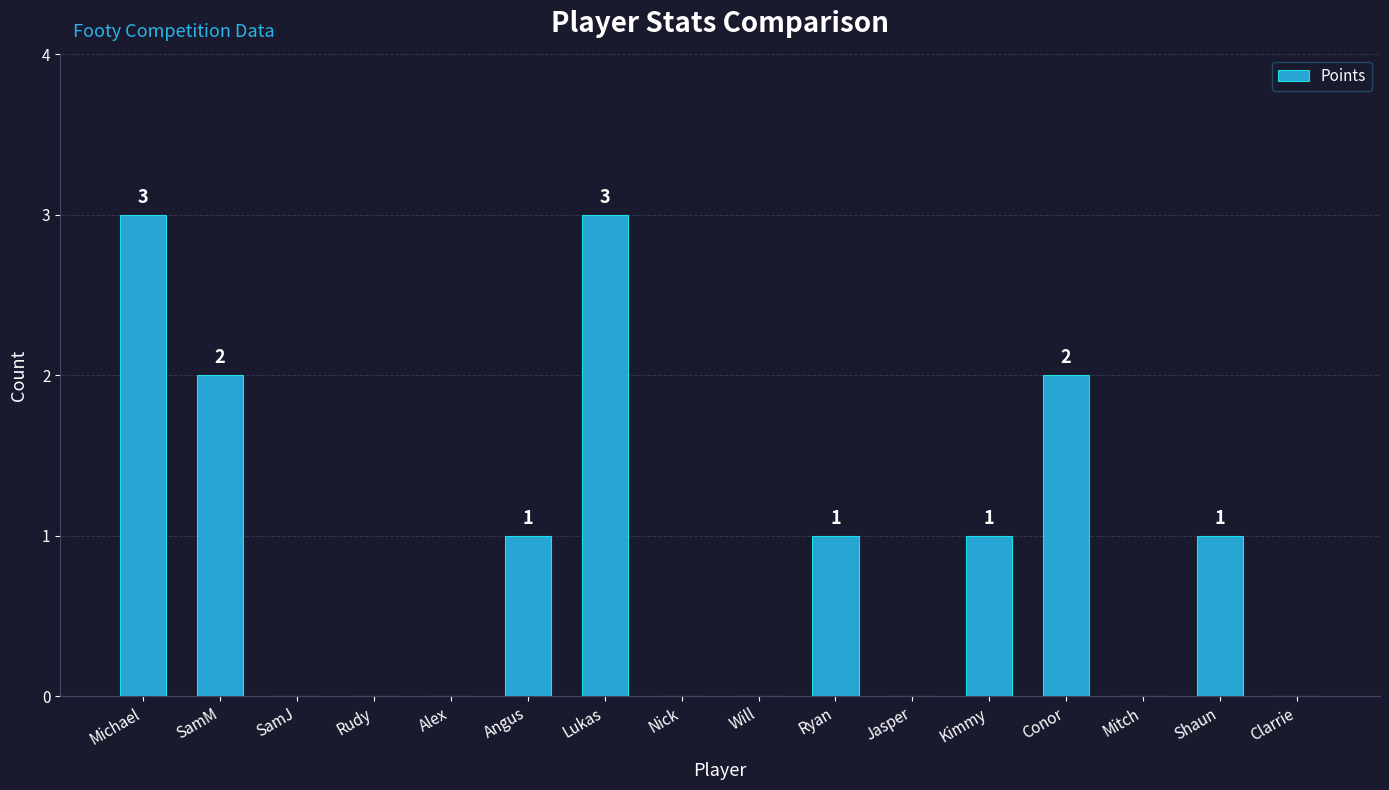

What is the average value?

1